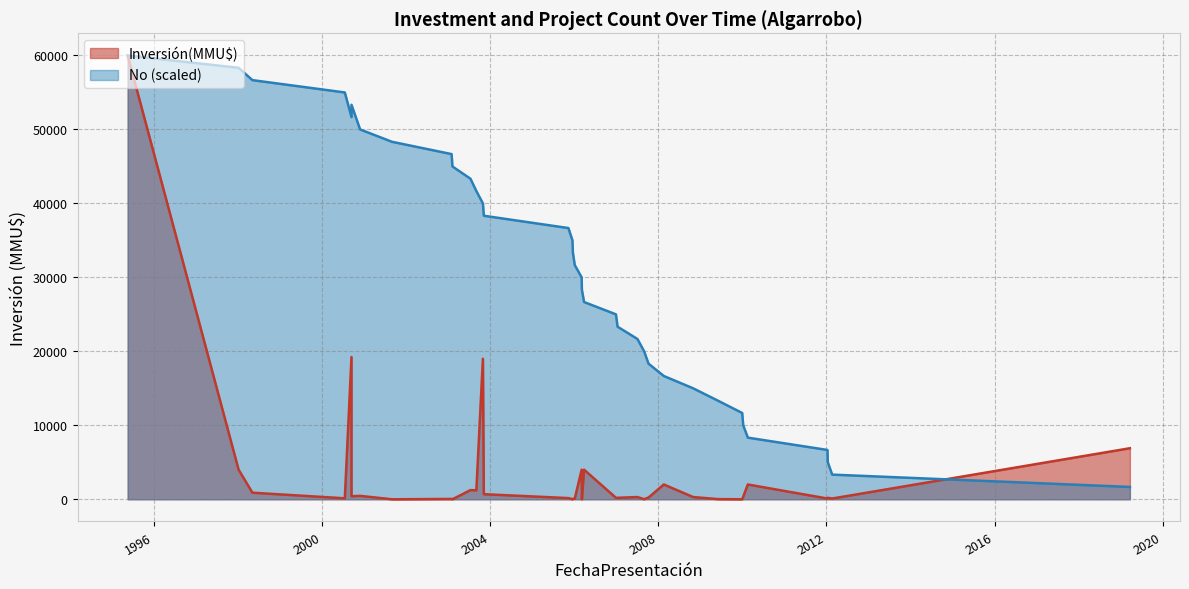

What is the change in value from 13/01/2012 to 30/08/2001?

-43333.3